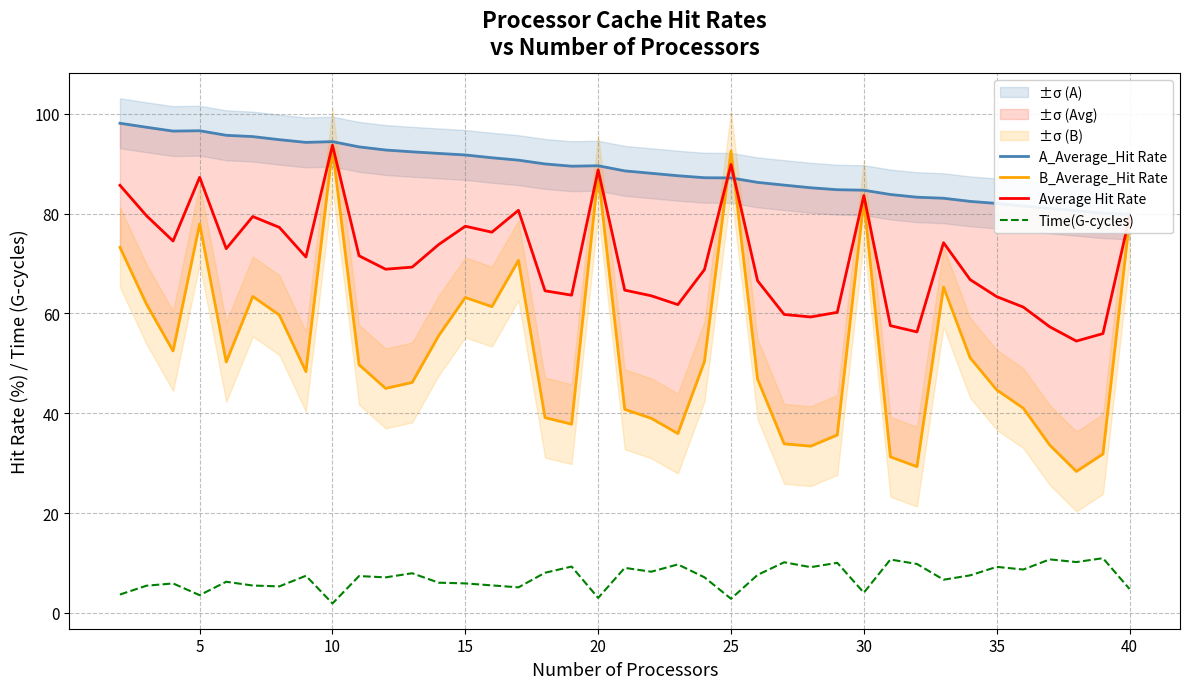

What is the maximum value for Average Hit Rate?

93.7